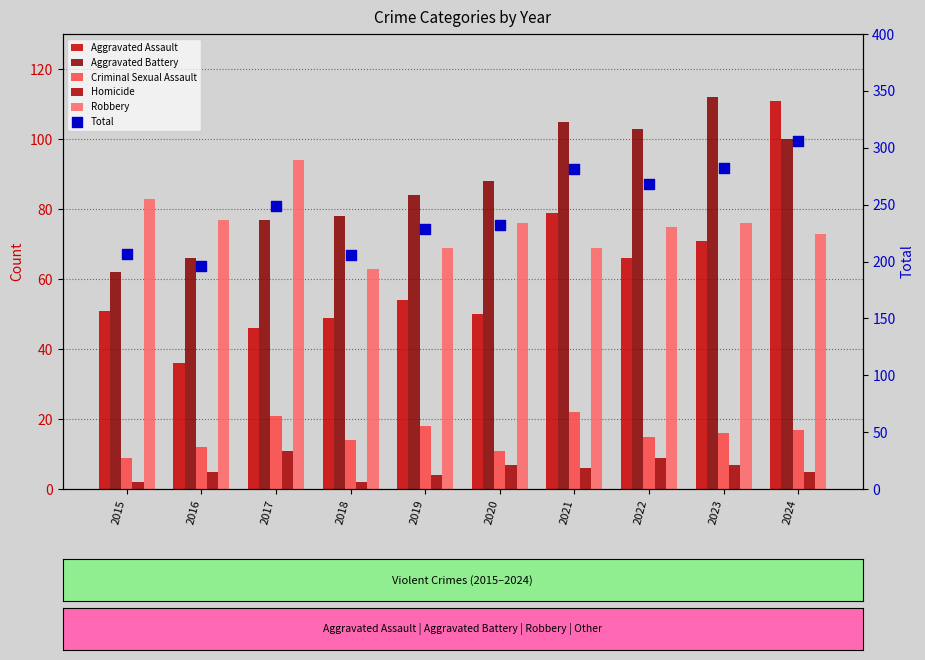

At how many categories does at least one series exceed 110?

10